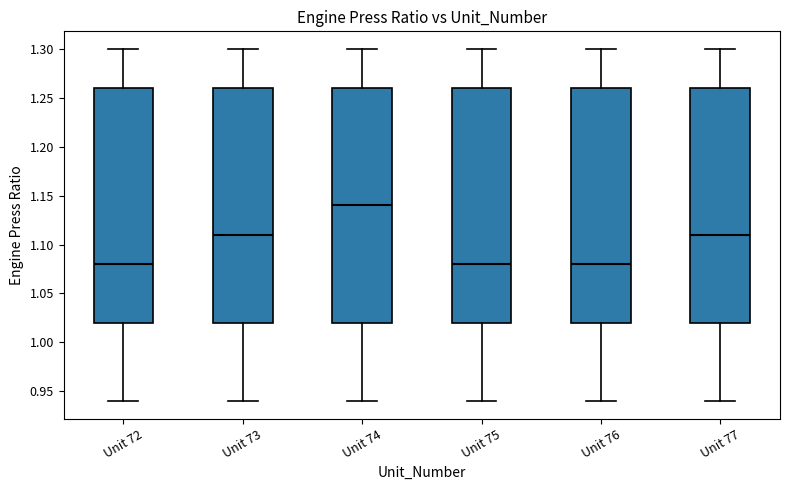

Reading left to right, transcribe this box plot: for each box, give where its median line is, the range the box spans, and where its two whiskers end, as read against the y-axis. The values are not printed on the chart, so give them approximately, as read against the axis.

Unit 72: median 1.08, box 1.02 to 1.26, whiskers 0.94 to 1.30
Unit 73: median 1.11, box 1.02 to 1.26, whiskers 0.94 to 1.30
Unit 74: median 1.14, box 1.02 to 1.26, whiskers 0.94 to 1.30
Unit 75: median 1.08, box 1.02 to 1.26, whiskers 0.94 to 1.30
Unit 76: median 1.08, box 1.02 to 1.26, whiskers 0.94 to 1.30
Unit 77: median 1.11, box 1.02 to 1.26, whiskers 0.94 to 1.30